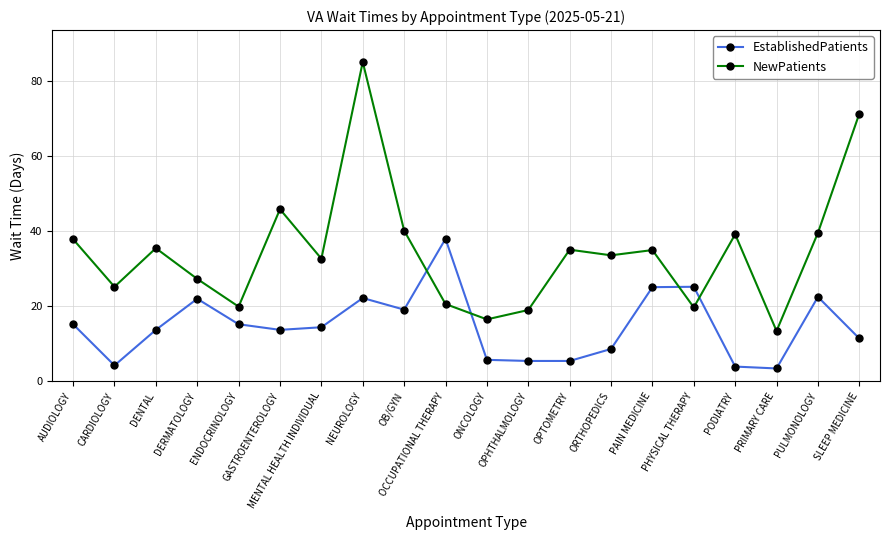

How many intersections are there between NewPatients and EstablishedPatients?

4